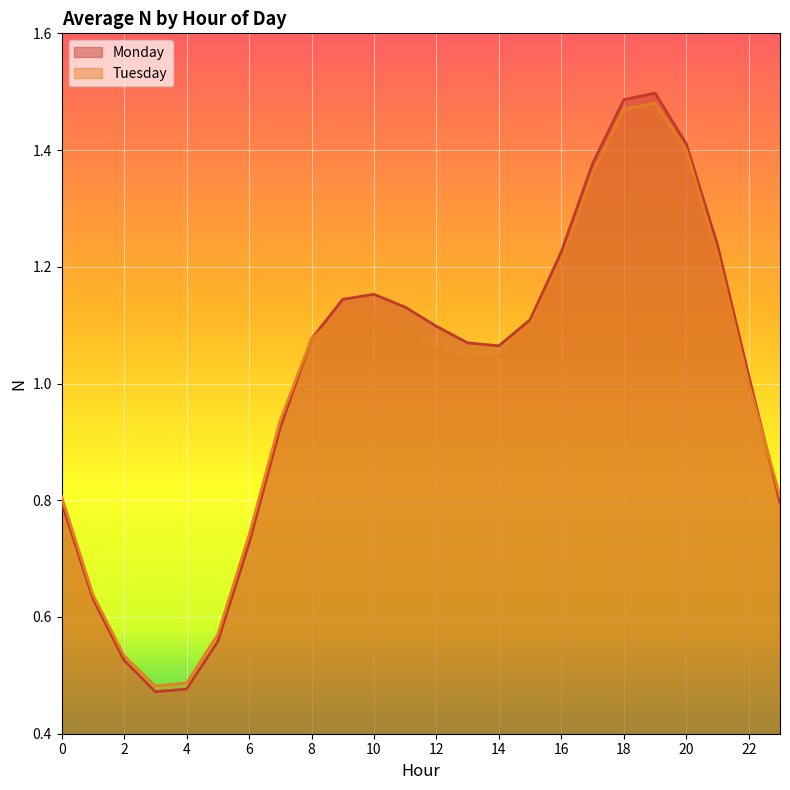

The value of Tuesday at 5 is 0.2. True or false?

False